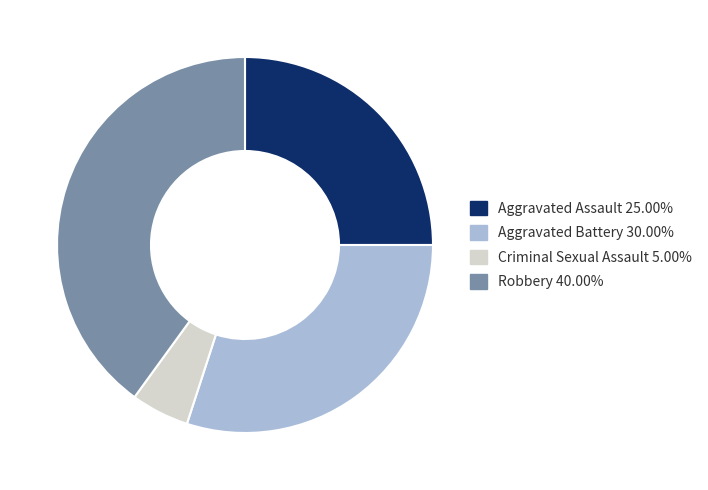

Does Criminal Sexual Assault represent more than half of the total?

No